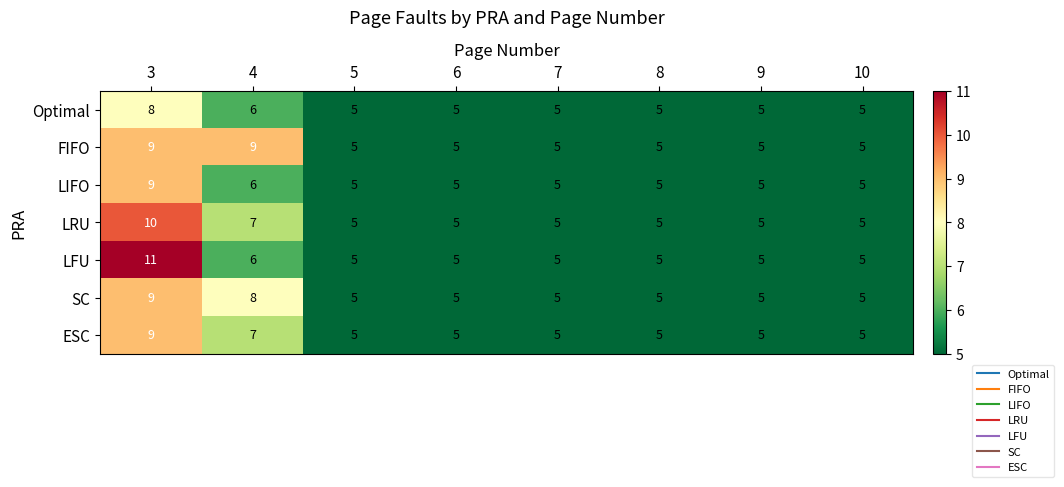

Which category has the highest value in the LIFO series?

3